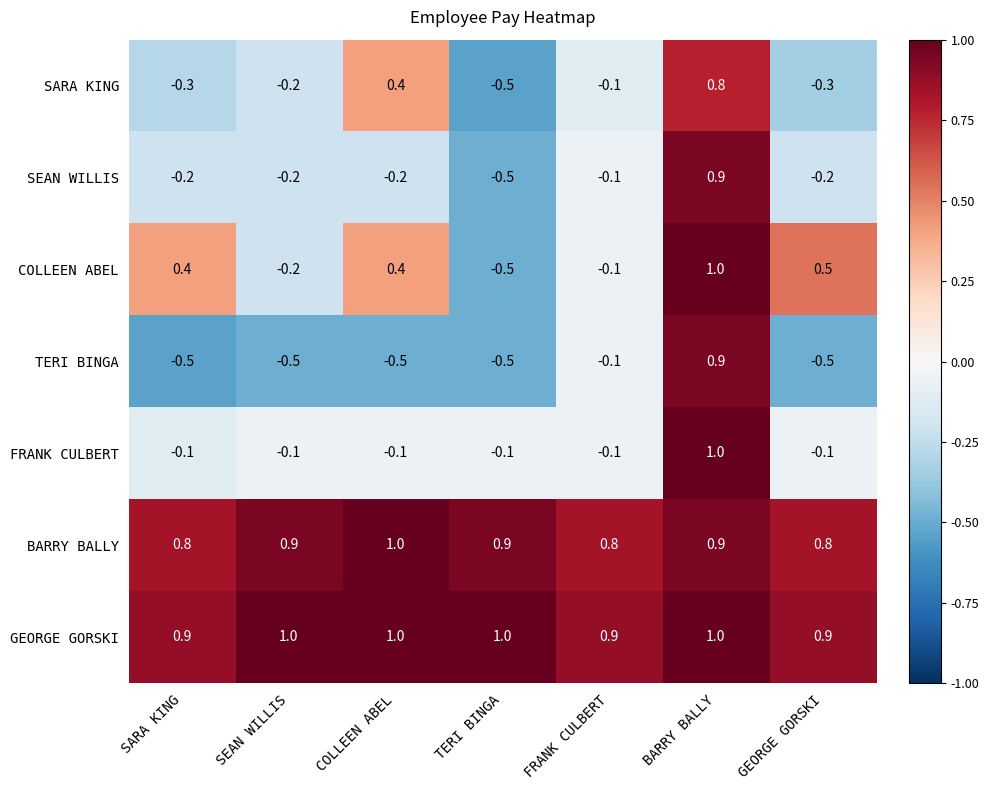

List the series in order of their peak value, lowest first.

SARA KING, SEAN WILLIS, TERI BINGA, COLLEEN ABEL, FRANK CULBERT, BARRY BALLY, GEORGE GORSKI